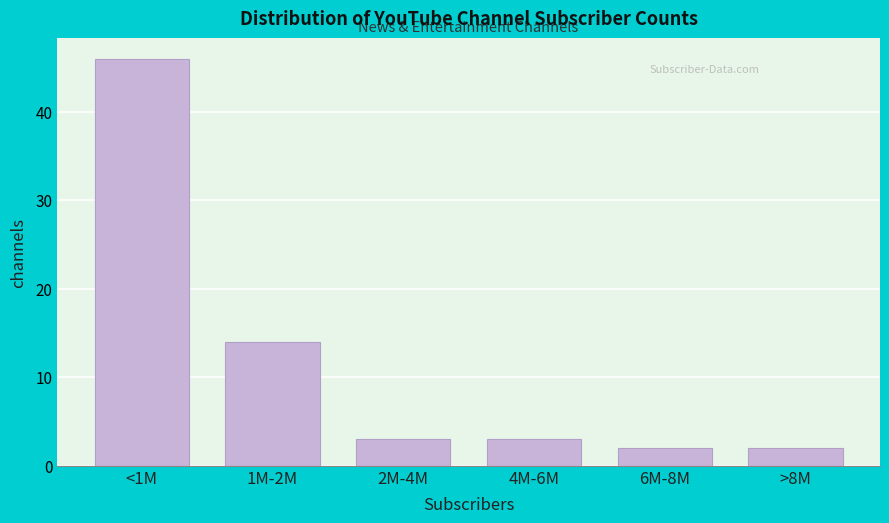

Reading left to right, transcribe all the data shown in this chart.

<1M=46	1M-2M=14	2M-4M=3	4M-6M=3	6M-8M=2	>8M=2